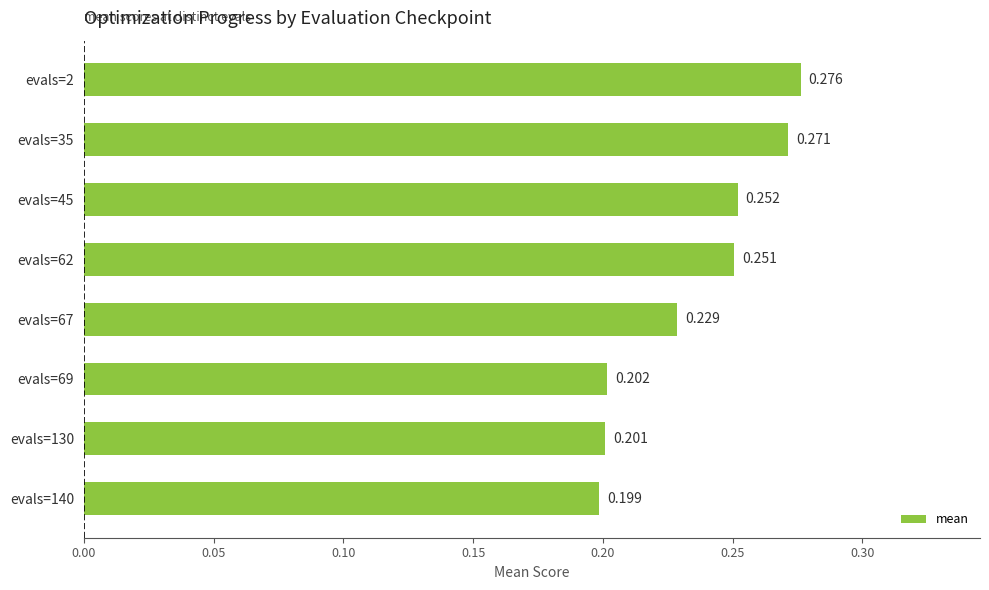

Count the number of data series in this chart.

1